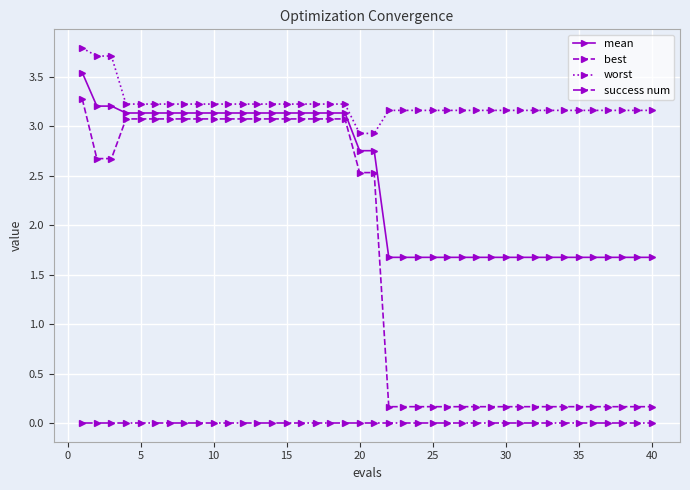

How many distinct data groups are displayed?

4